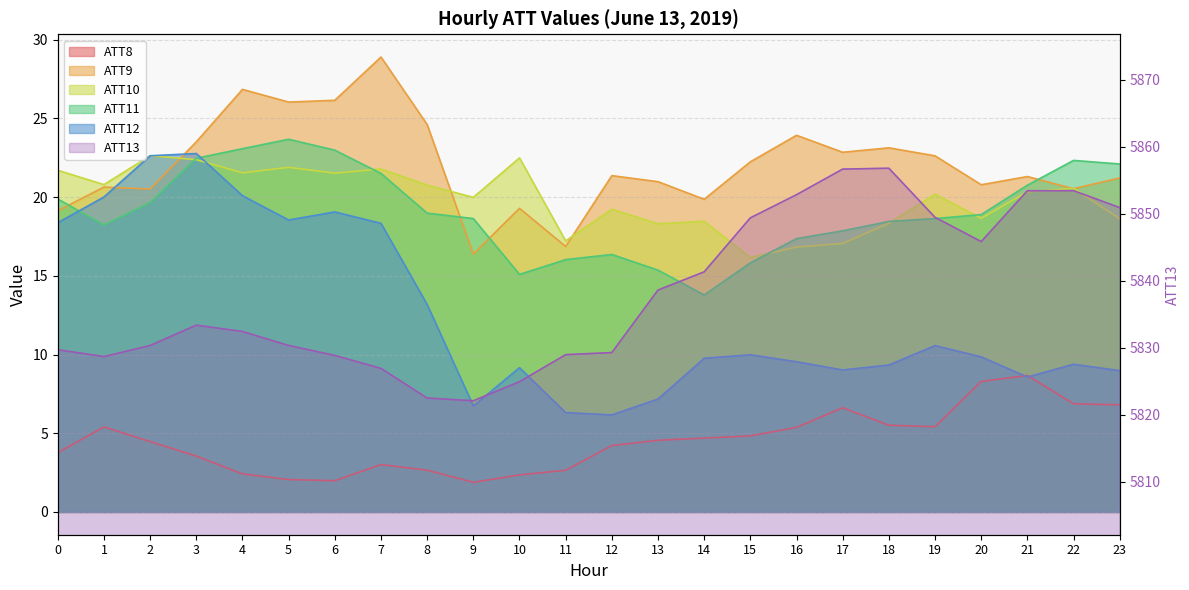

Is it true that ATT12 equals 14.0 at 22?

False